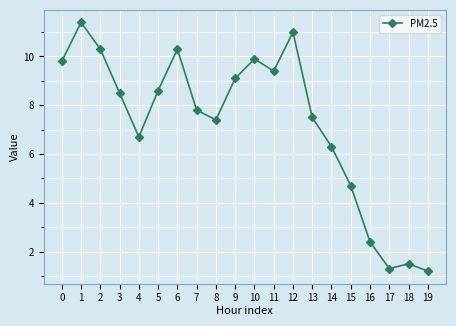

At which category does the data reach its first local peak?

1